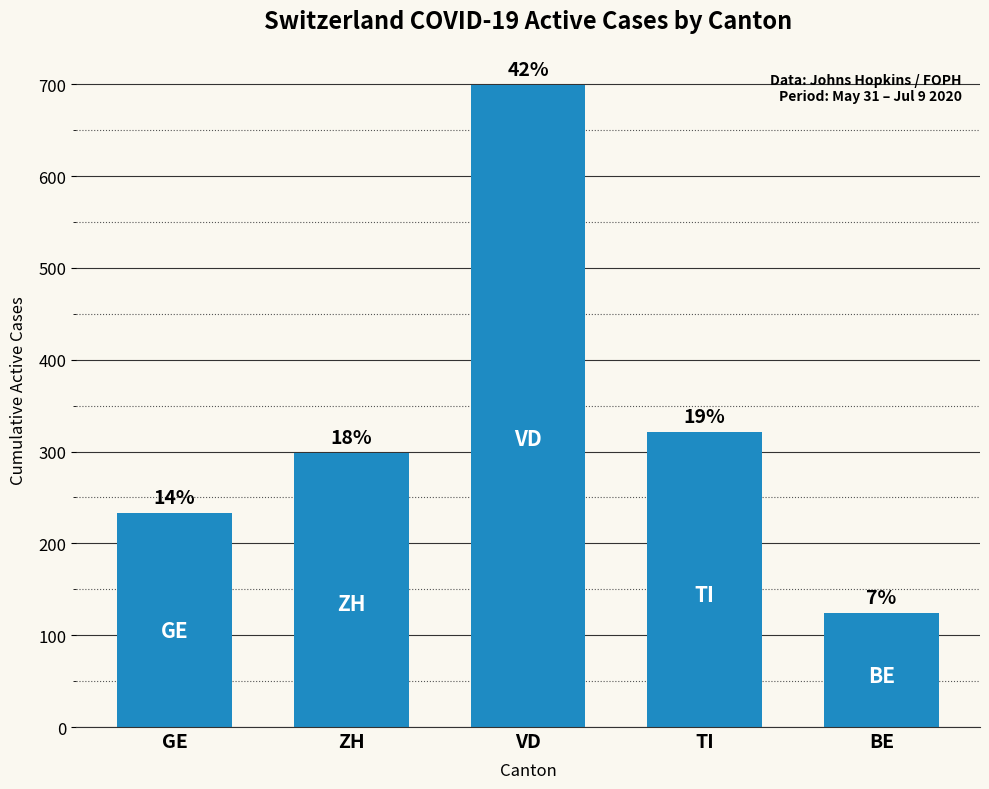

How many bars are there in total?

5